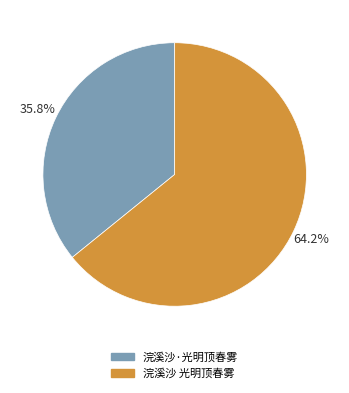

Which slice is the largest?

浣溪沙 光明顶春雾